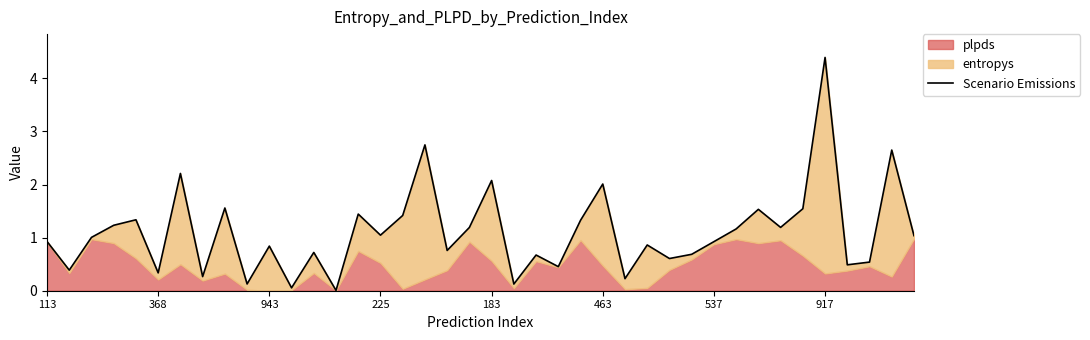

What is the sum of all values?

44.1